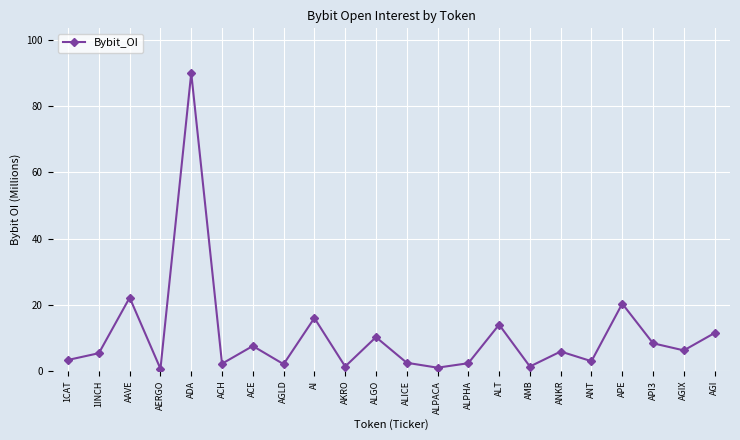

What is the sum of all values?

237.0